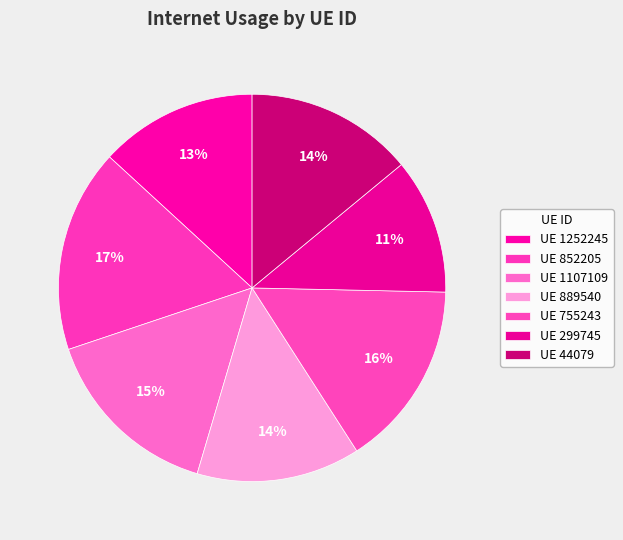

How many slices are in this pie chart?

7